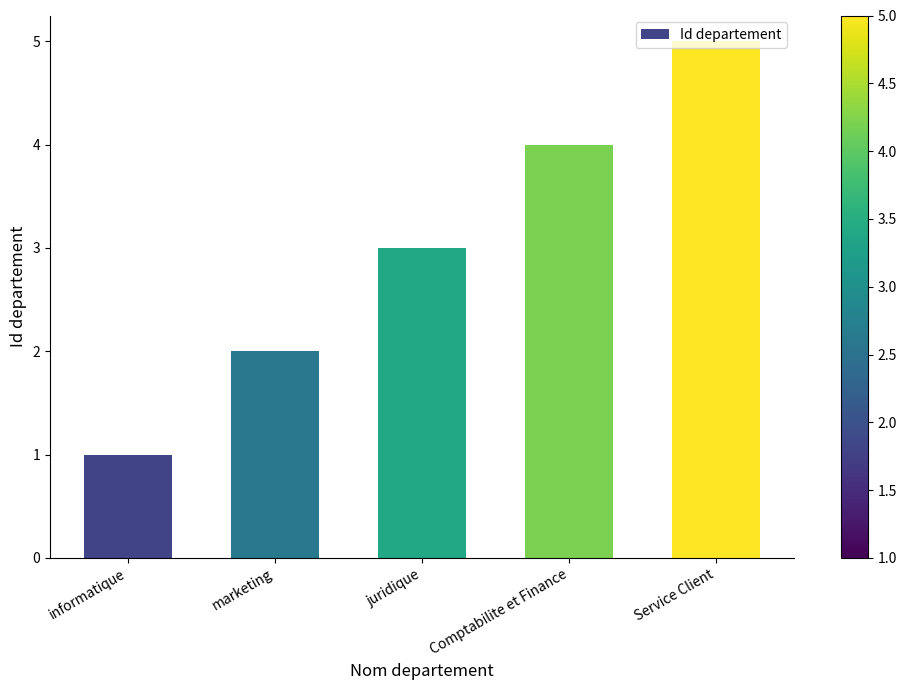

Where is the data nearest to the value 3?

juridique